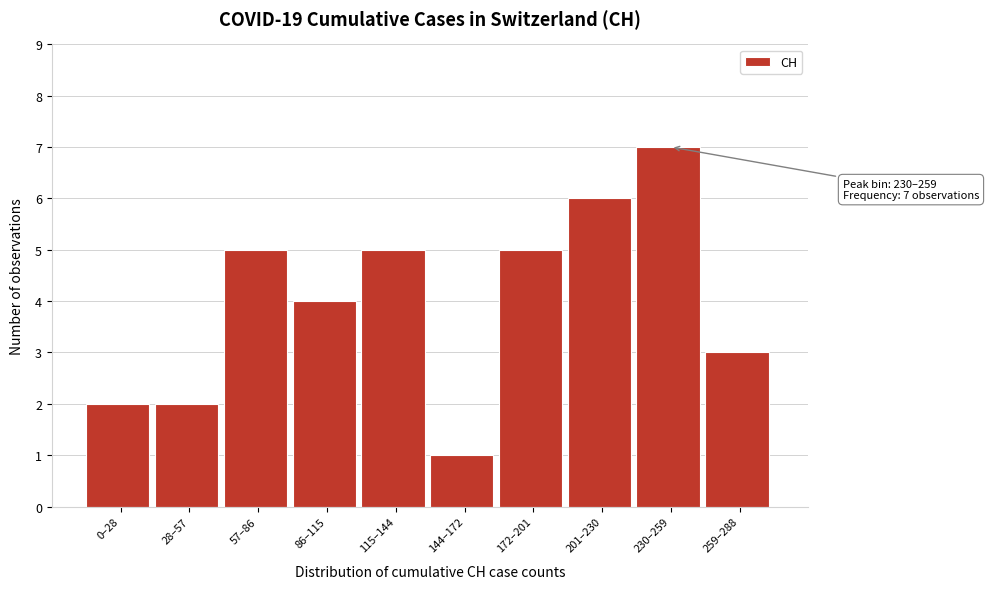

Reading left to right, transcribe all the data shown in this chart.

2	2	5	4	5	1	5	6	7	3